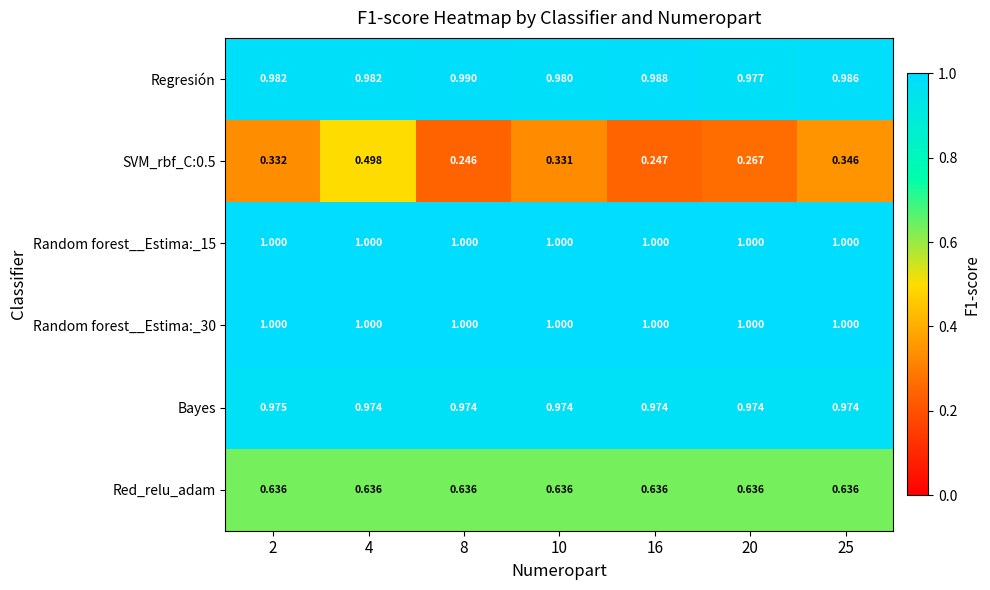

List the series in order of their peak value, lowest first.

SVM_rbf_C:0.5, Red_relu_adam, Bayes, Regresión, Random forest__Estima:_15, Random forest__Estima:_30